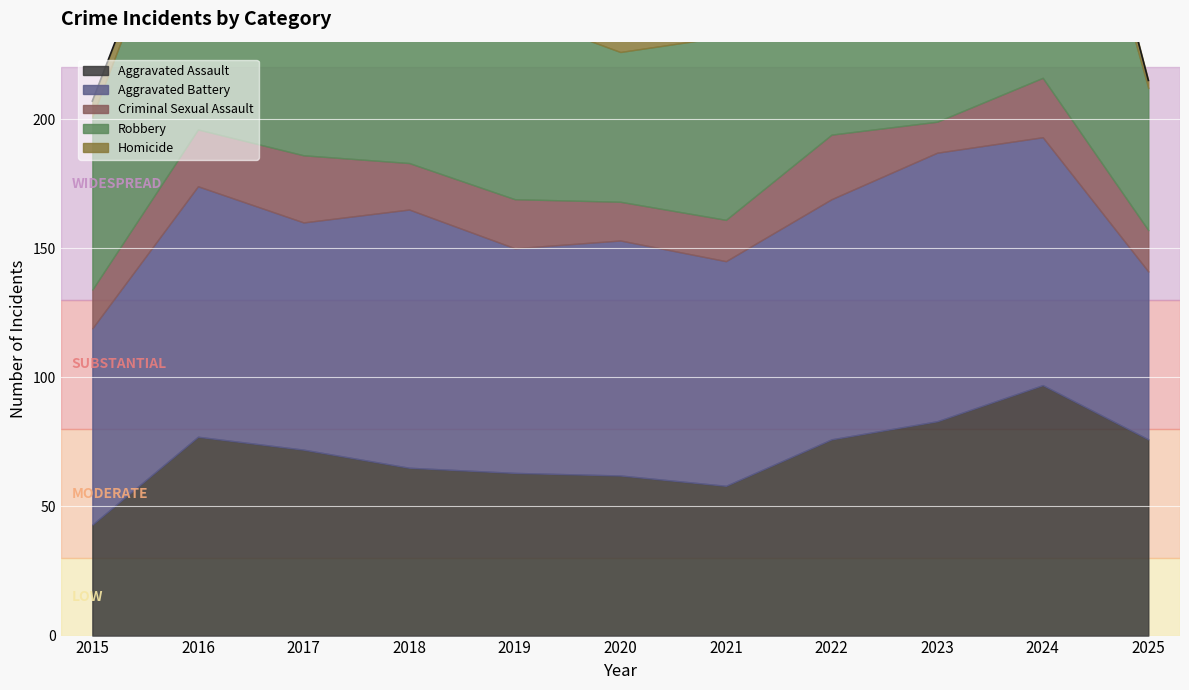

Reading right to left, extract all data points from this chart.

Aggravated Assault: 2025=76	2024=97	2023=83	2022=76	2021=58	2020=62	2019=63	2018=65	2017=72	2016=77	2015=43
Aggravated Battery: 2025=65	2024=96	2023=104	2022=93	2021=87	2020=91	2019=87	2018=100	2017=88	2016=97	2015=76
Criminal Sexual Assault: 2025=16	2024=23	2023=12	2022=25	2021=16	2020=15	2019=19	2018=18	2017=26	2016=22	2015=15
Robbery: 2025=55	2024=142	2023=162	2022=62	2021=71	2020=58	2019=72	2018=94	2017=123	2016=112	2015=67
Homicide: 2025=3	2024=13	2023=7	2022=10	2021=9	2020=15	2019=5	2018=3	2017=4	2016=5	2015=6